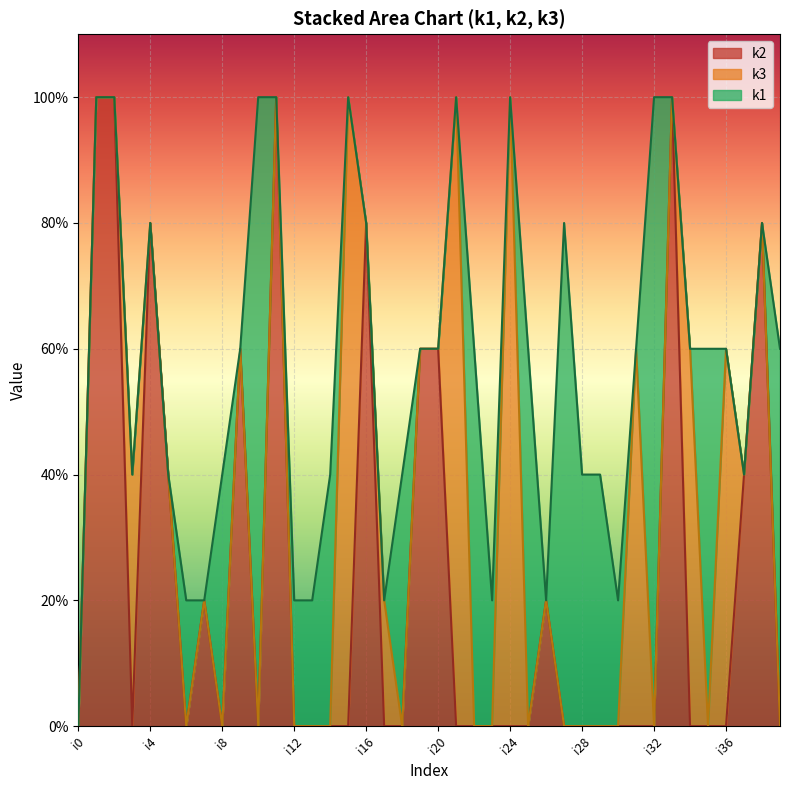

Rank the series by their average value, from lowest to highest.

k3, k1, k2